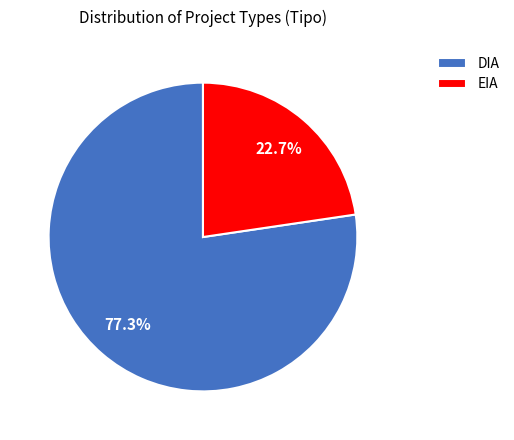

Which has a higher value, EIA or DIA?

DIA